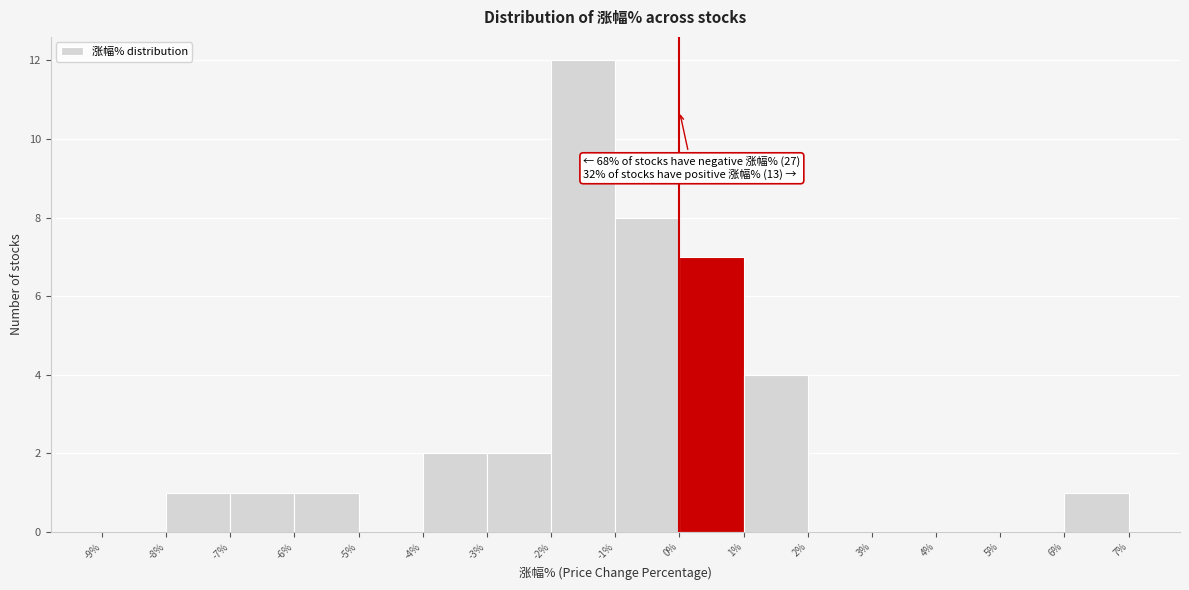

Over which range of the x-axis is the bar tallest?

-2% to -1%